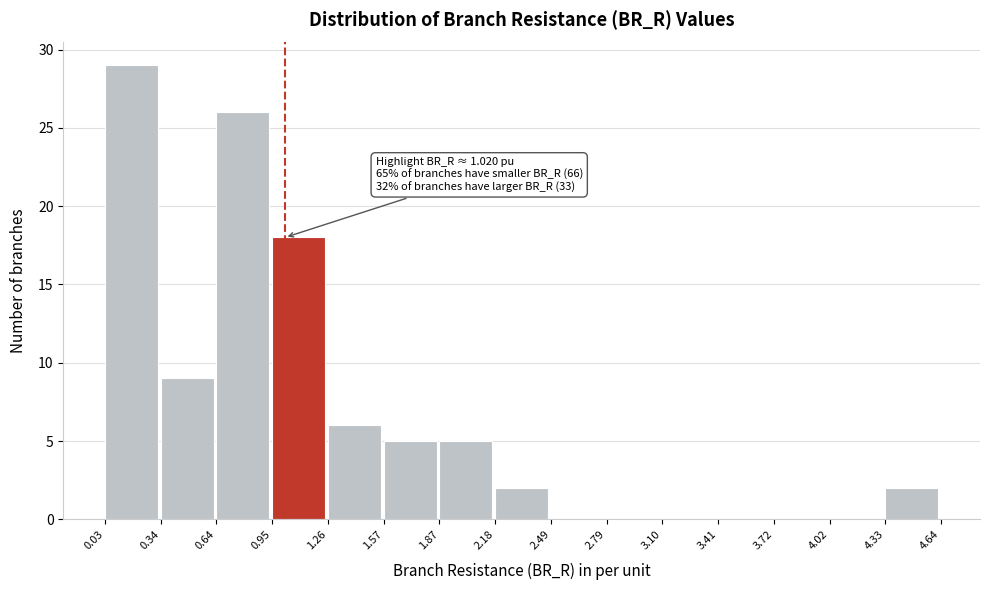

Over which range of the x-axis is the bar tallest?

0.03 to 0.34